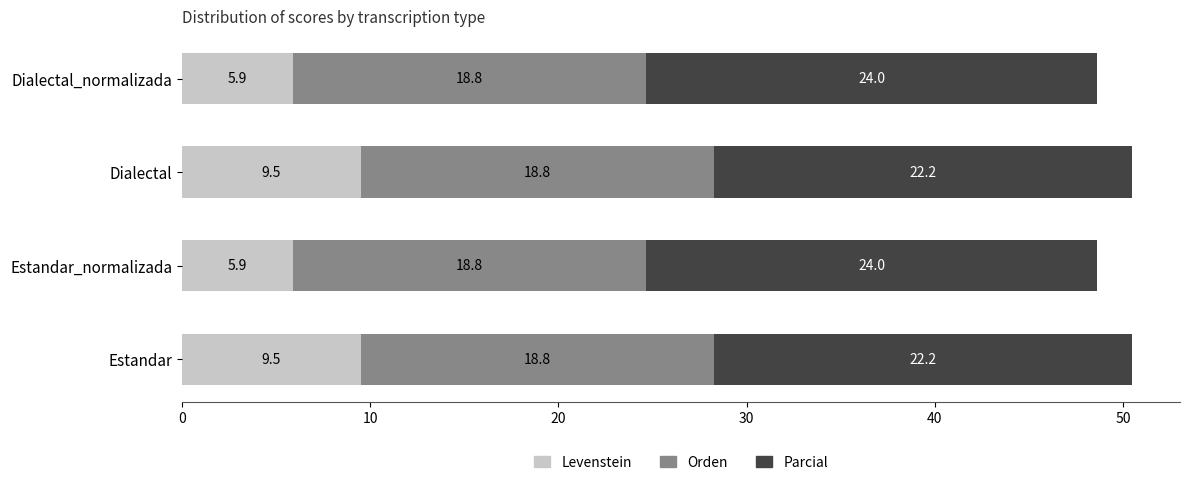

What is the highest value of the Levenstein series?

9.5